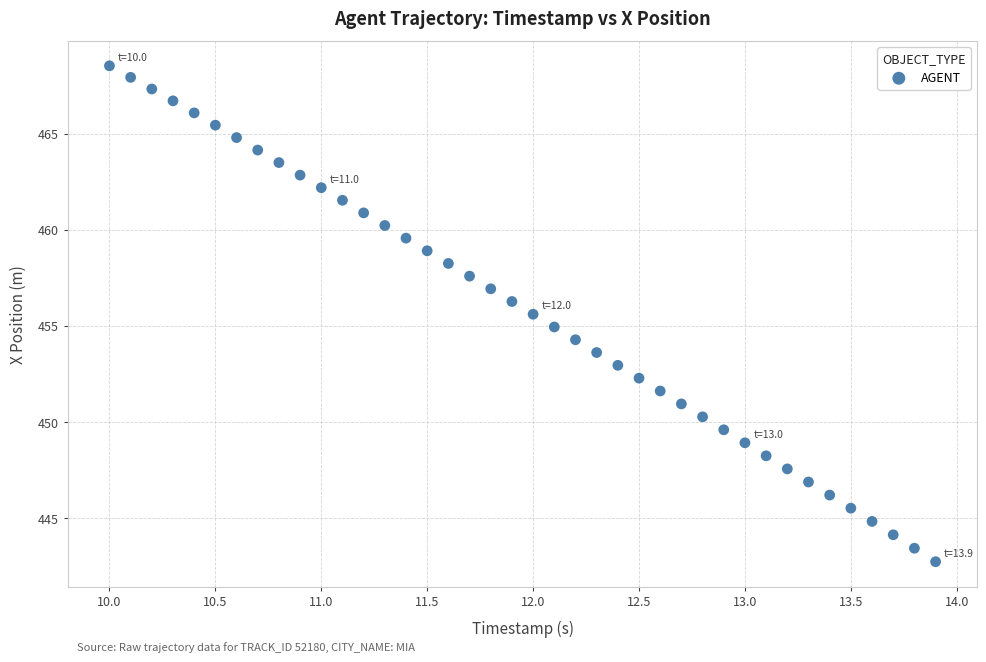

What is the range of Y values (max minus min)?

25.8